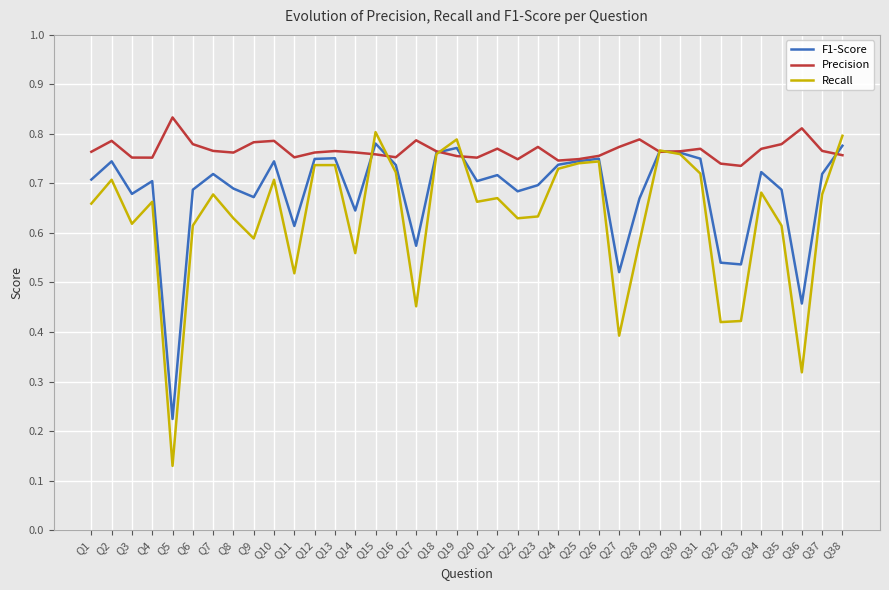

Is it true that Recall equals 0.5 at Q31?

False